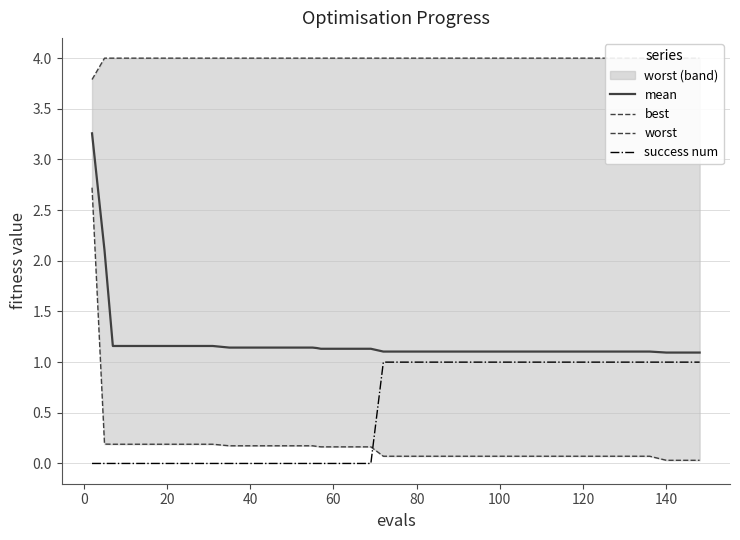

True or false: success num and mean intersect in this chart.

False